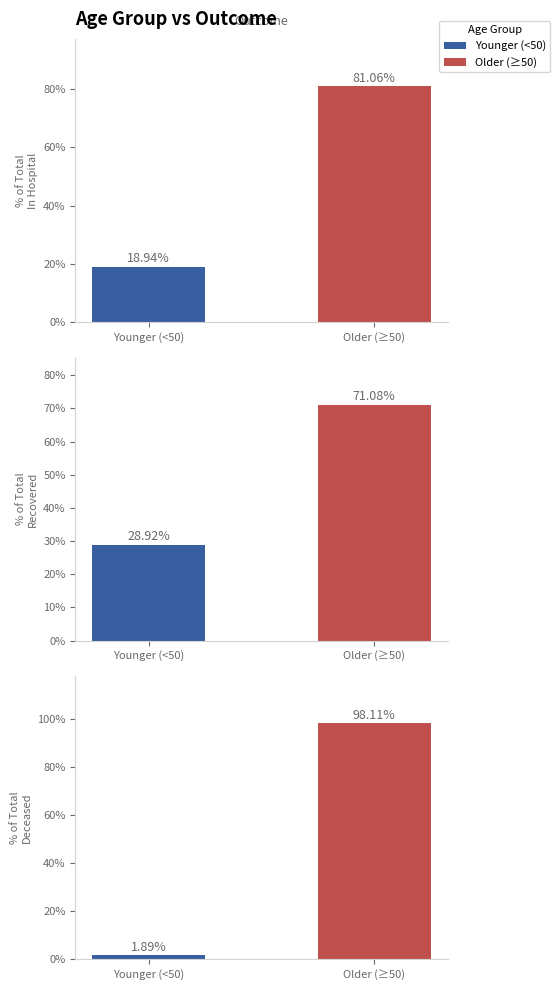

Which series has the largest total across all categories?

In Hospital